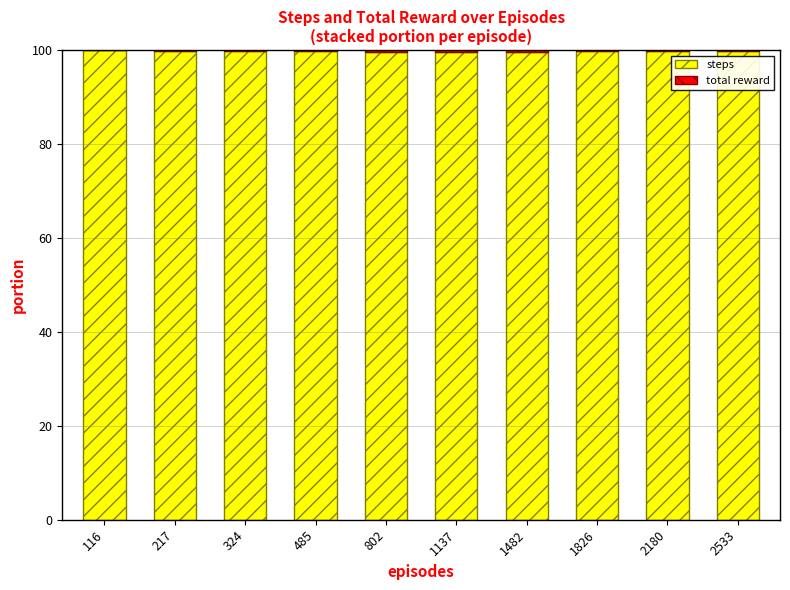

True or false: steps has a value of 99.7 at 2180.

True